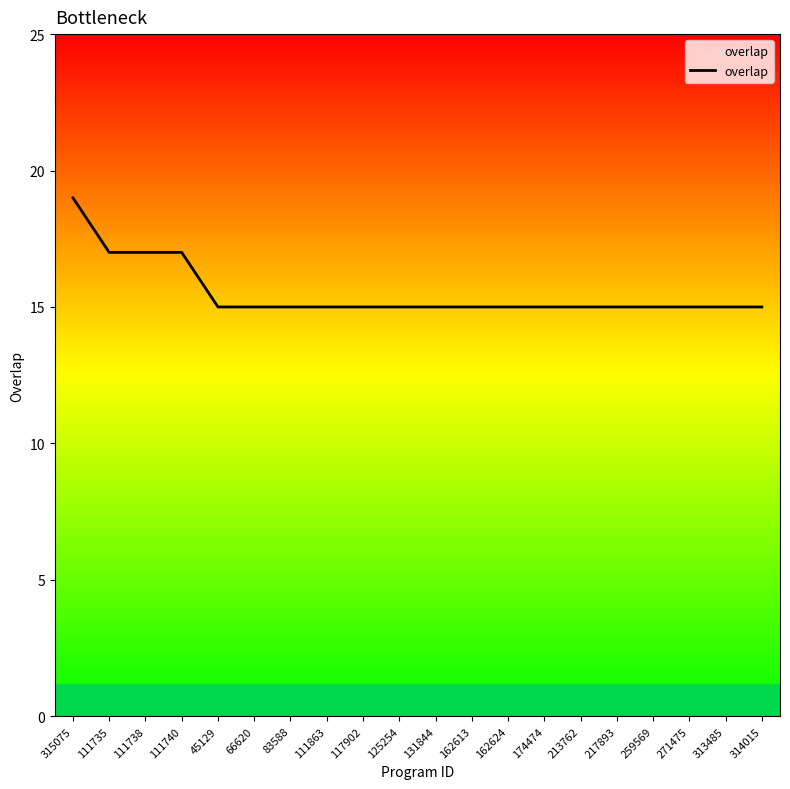

Reading left to right, transcribe all the data shown in this chart.

19	17	17	17	15	15	15	15	15	15	15	15	15	15	15	15	15	15	15	15